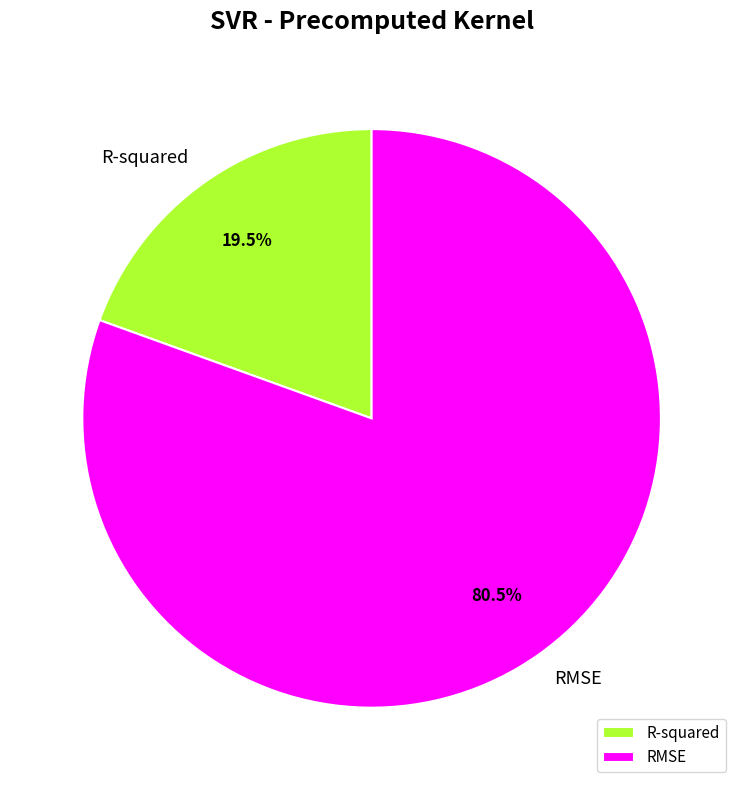

Which has a higher value, R-squared or RMSE?

RMSE